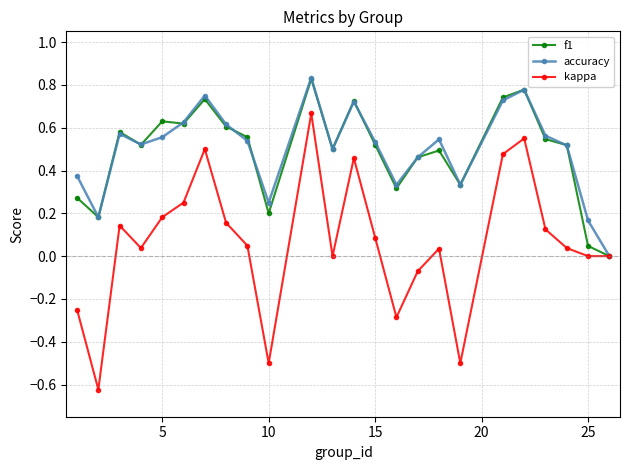

How many lines are shown in the chart?

3